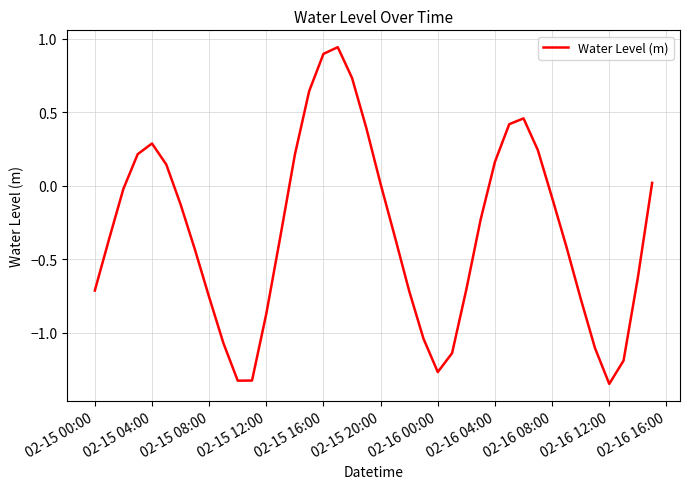

What is the difference between the maximum and minimum values?

2.3